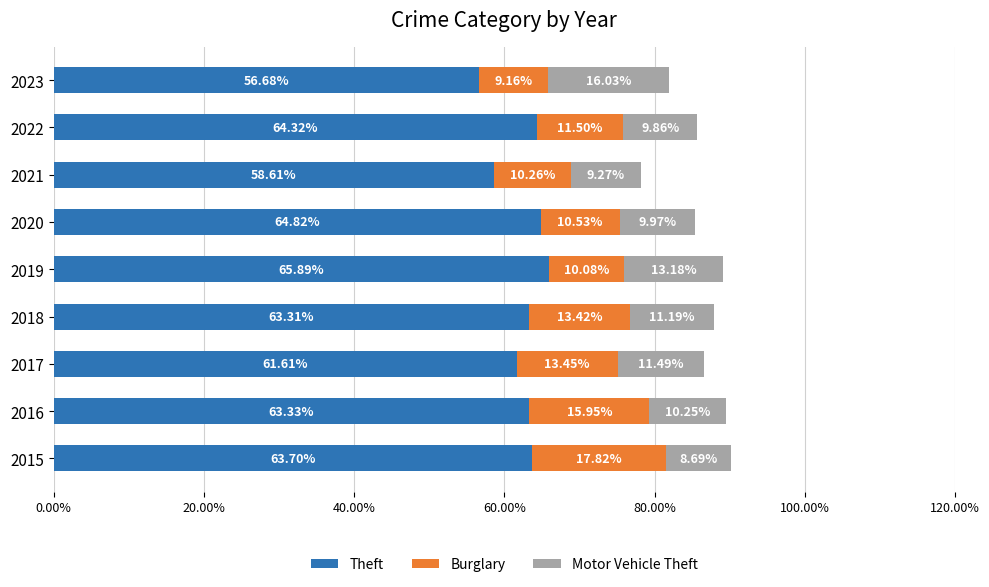

What are all the series names shown in the legend?

Theft, Burglary, Motor Vehicle Theft